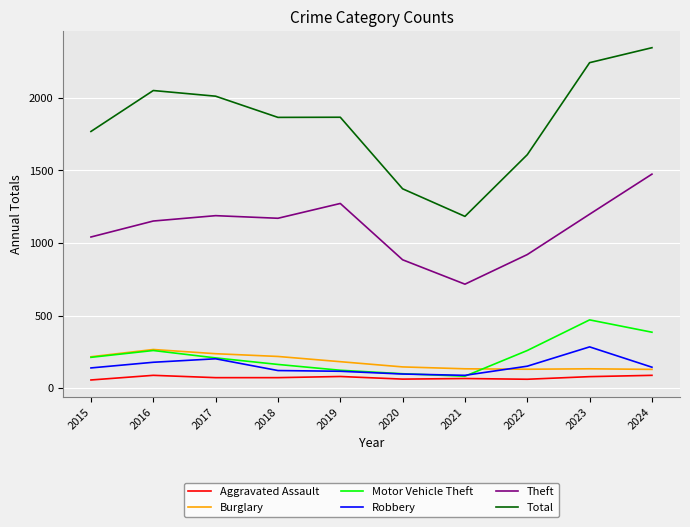

The value of Motor Vehicle Theft at 2017 is 208. True or false?

True